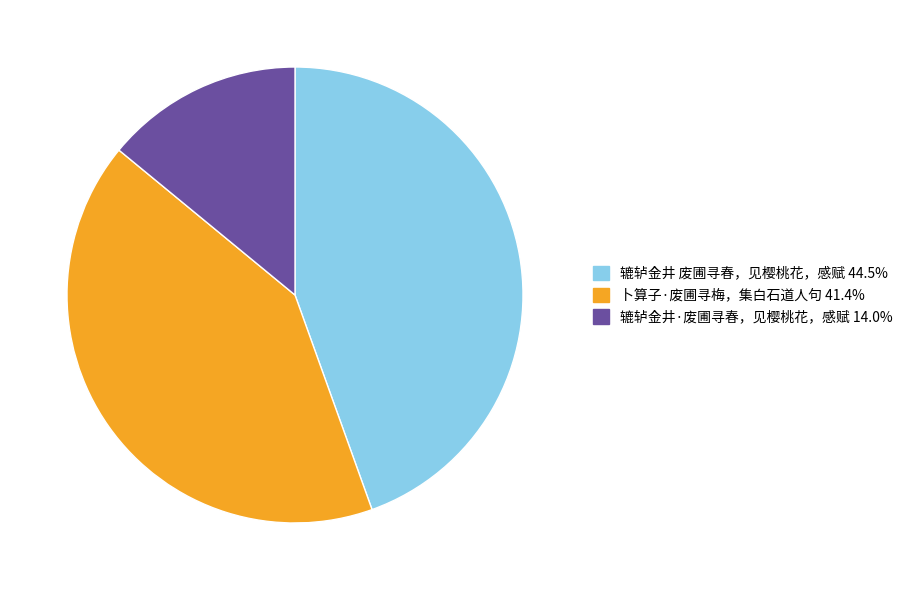

Which category has the biggest portion of the pie?

辘轳金井 废圃寻春，见樱桃花，感赋